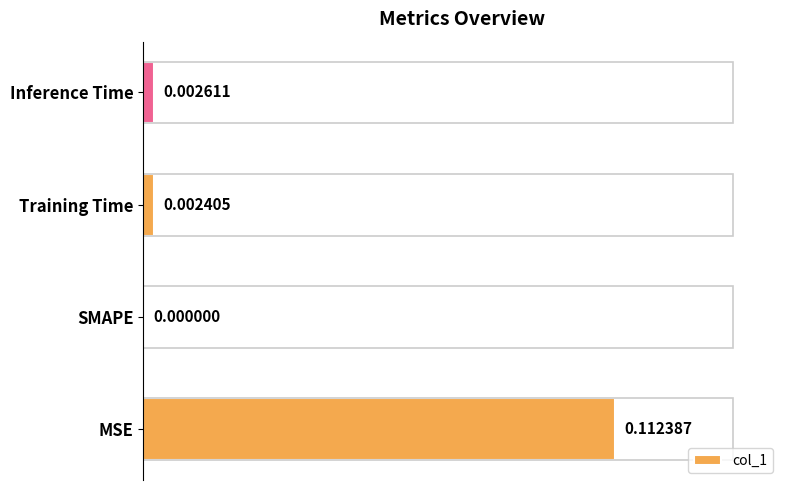

Between Inference Time and MSE, which is larger?

MSE